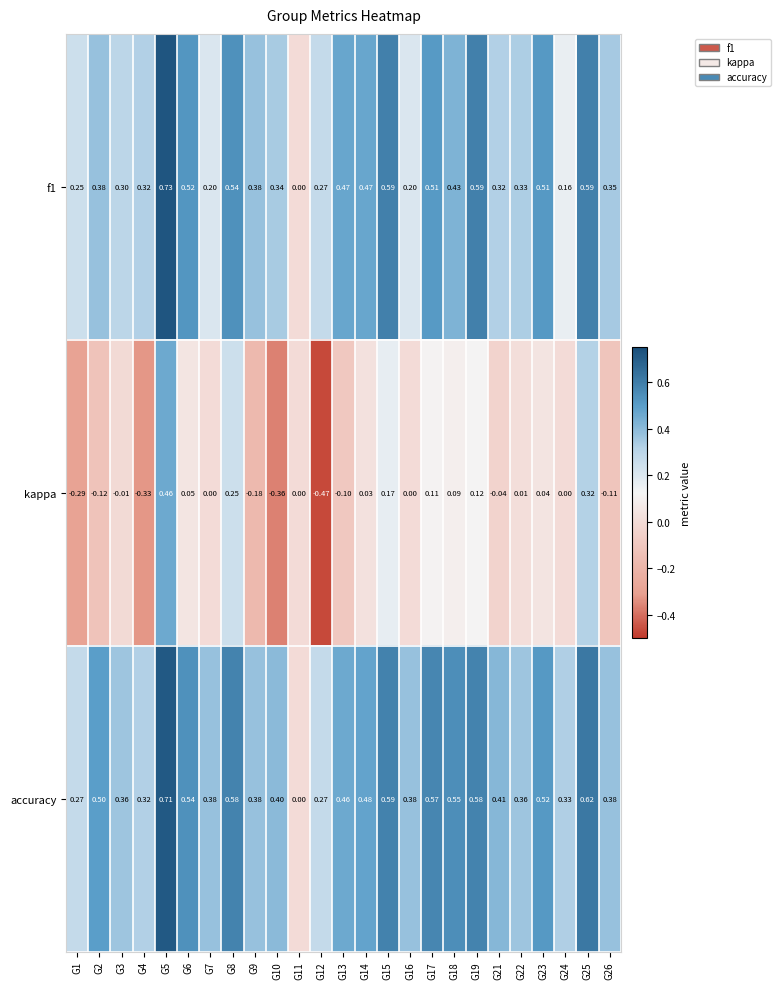

Which series has the largest total across all categories?

accuracy